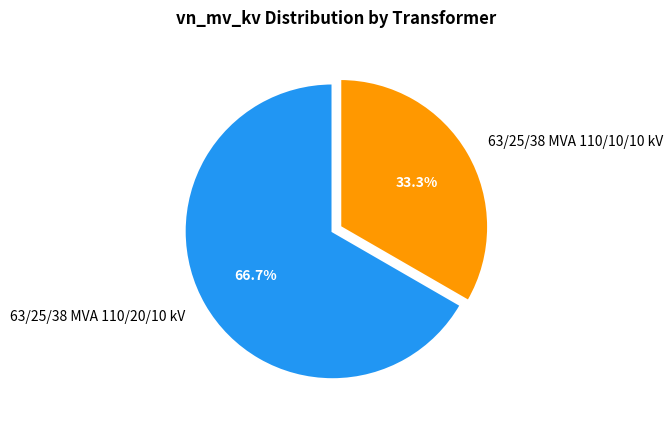

What is the majority slice?

63/25/38 MVA 110/20/10 kV